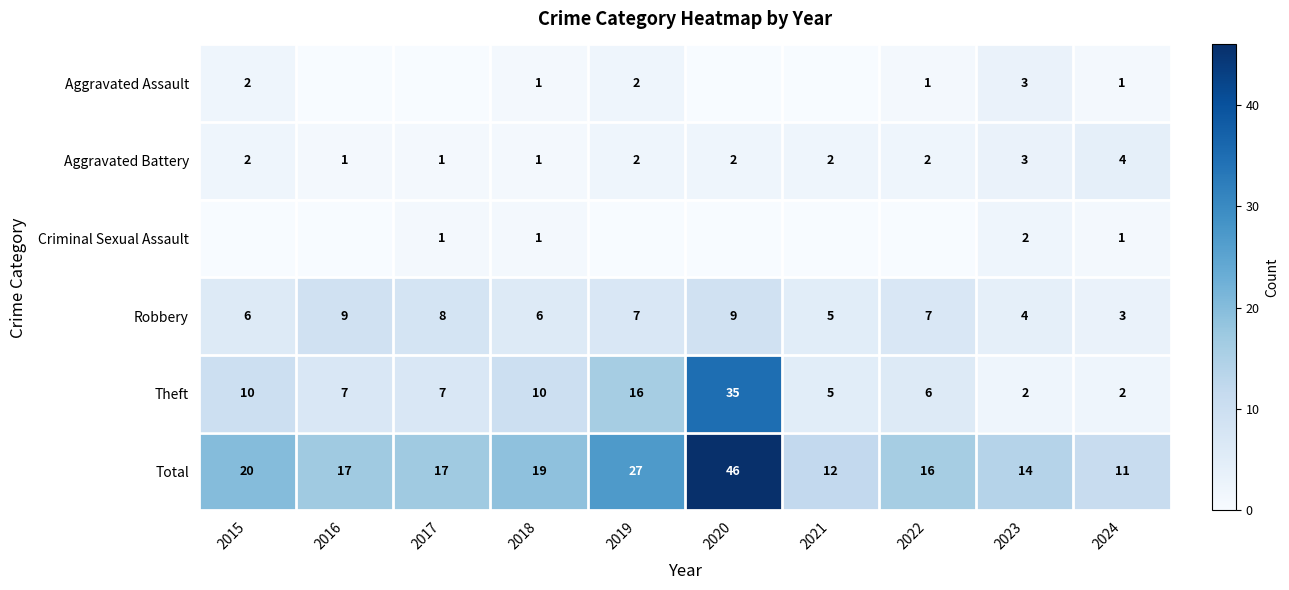

How many data points in Total are above 17?

4